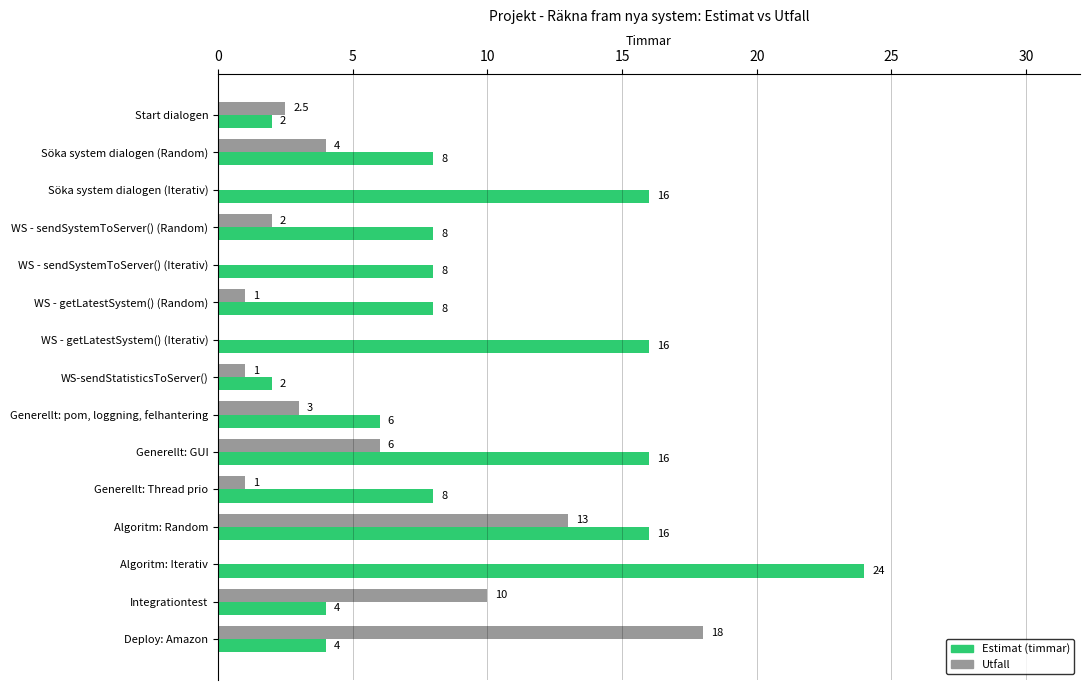

What are all the series names shown in the legend?

Estimat (timmar), Utfall